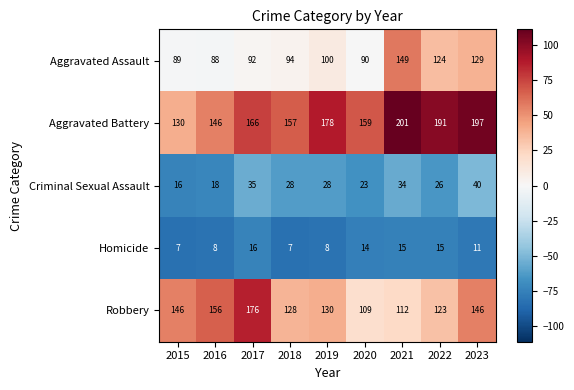

How many data points in Homicide are less than 11?

4